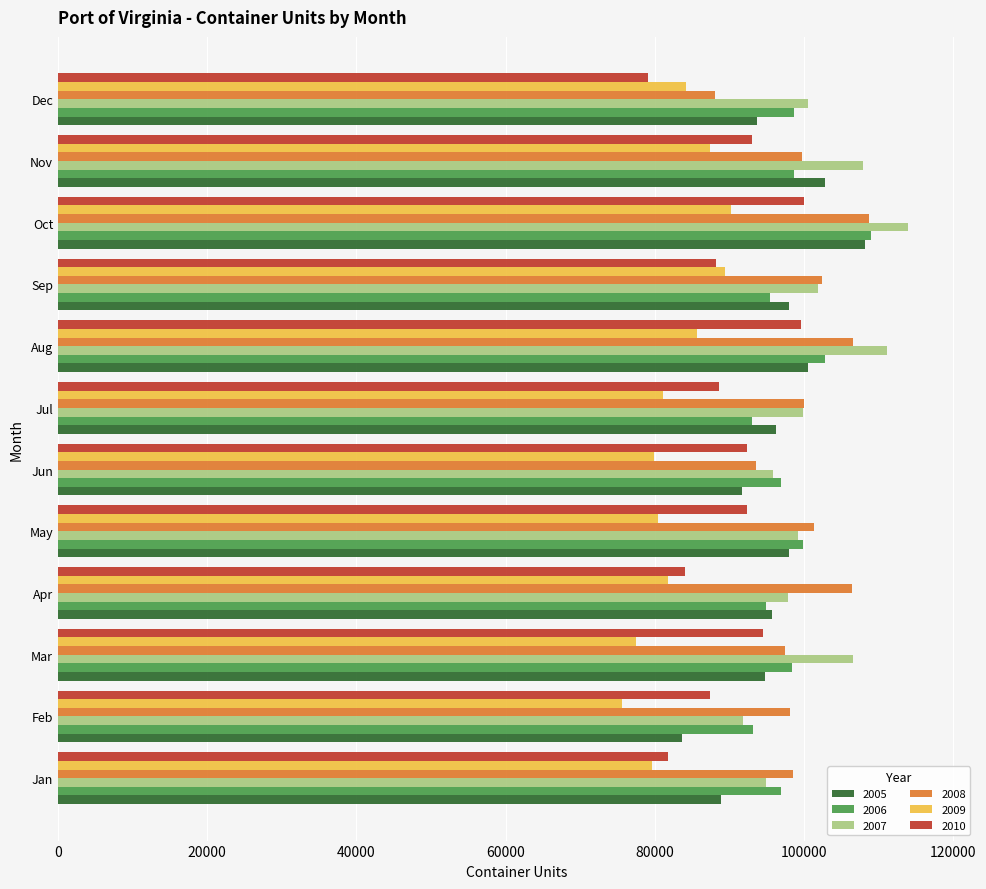

Is the value of 2010 at Apr greater than the value of 2007 at Apr?

No